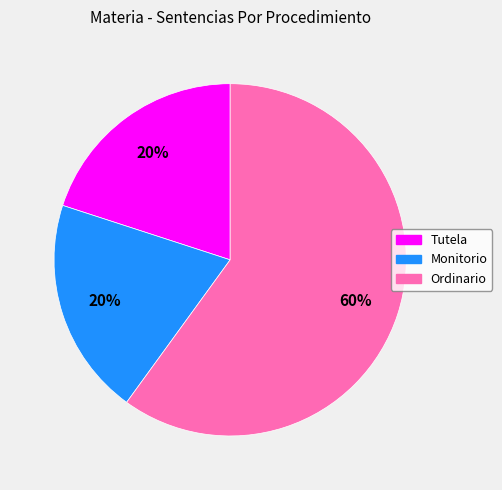

Do Monitorio and Ordinario together represent more than half of the pie?

Yes